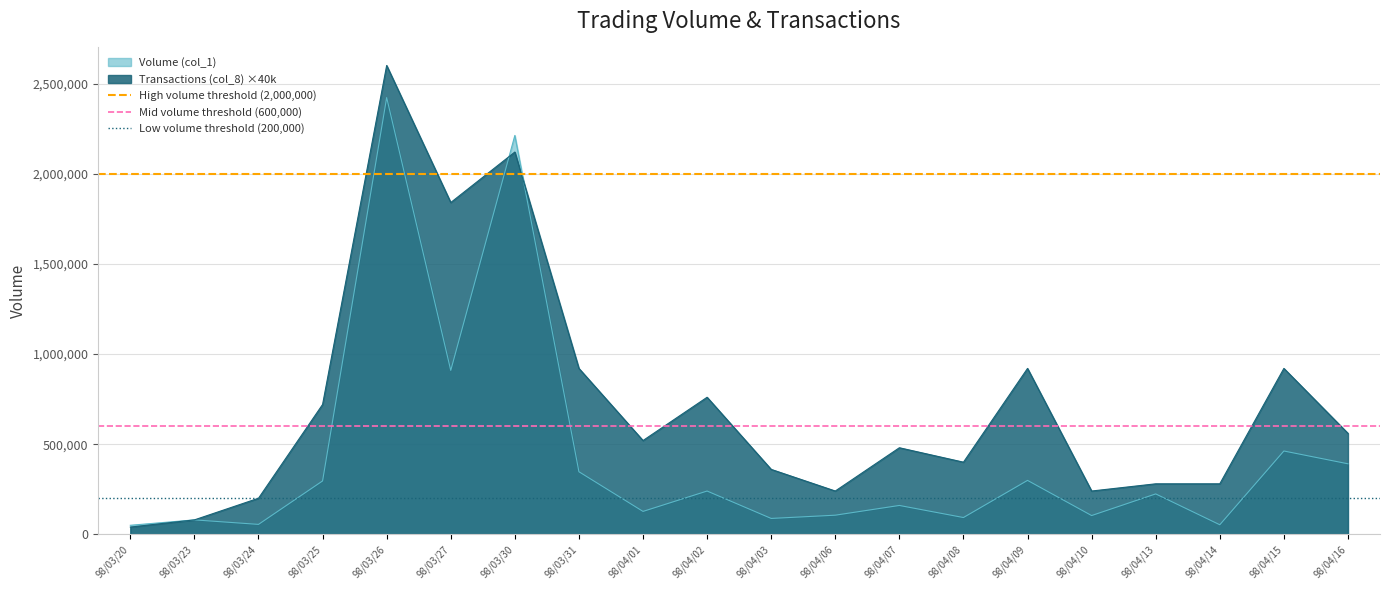

At which label does Transactions (col_8) ×40k reach its peak?

98/03/26